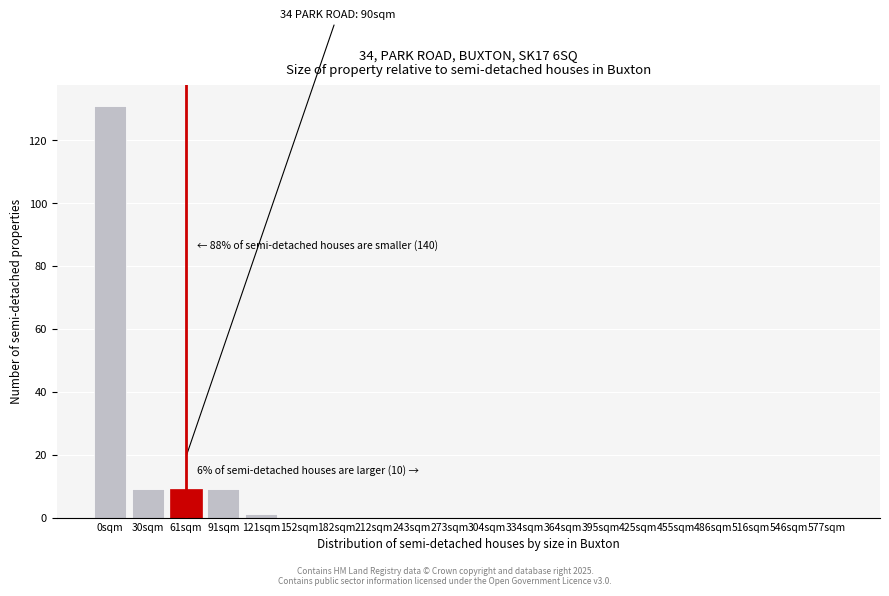

Reading left to right, list all the values displayed in this chart.

0sqm=131	30sqm=9	61sqm=9	91sqm=9	121sqm=1	152sqm=0	182sqm=0	212sqm=0	243sqm=0	273sqm=0	304sqm=0	334sqm=0	364sqm=0	395sqm=0	425sqm=0	455sqm=0	486sqm=0	516sqm=0	546sqm=0	577sqm=0